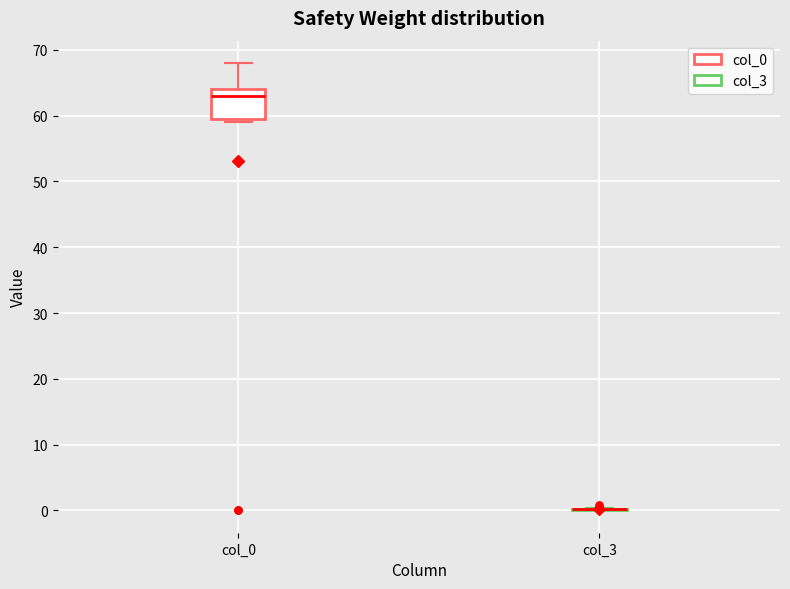

Reading left to right, transcribe this box plot: for each box, give where its median line is, the range the box spans, and where its two whiskers end, as read against the y-axis. The values are not printed on the chart, so give them approximately, as read against the axis.

col_0: median 63, box 60 to 64, whiskers 59 to 68
col_3: box collapsed to a line at 0, whiskers 0 to 0